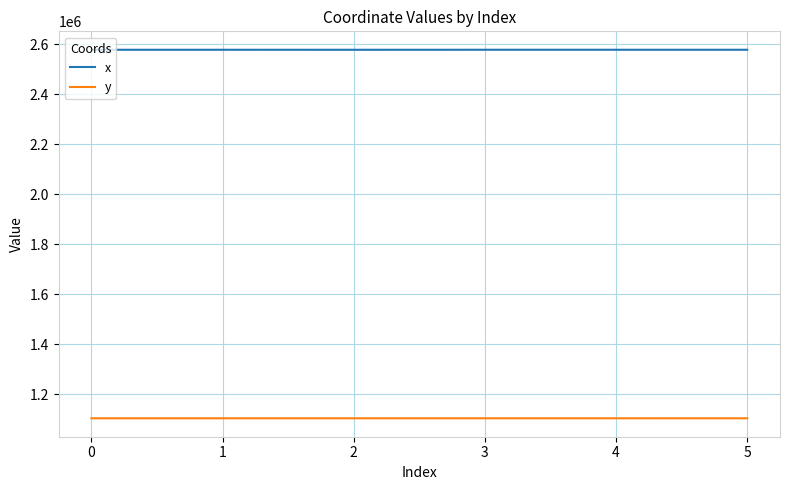

At which label does y first exceed 1103058?

2